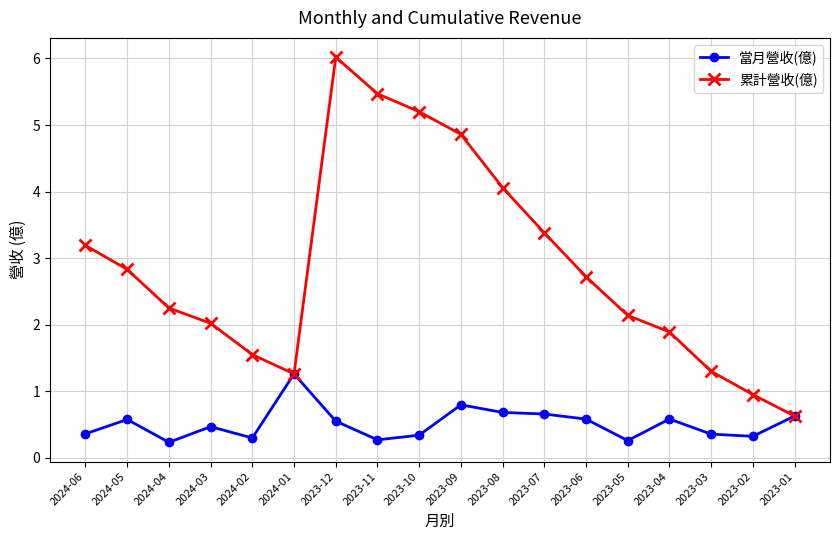

The 當月營收(億) series shows 2.2 at 2024-01. True or false?

False